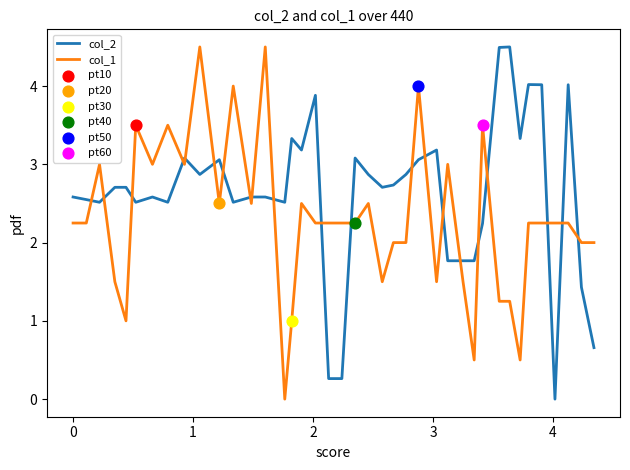

What is the maximum value shown in the chart?

4.5